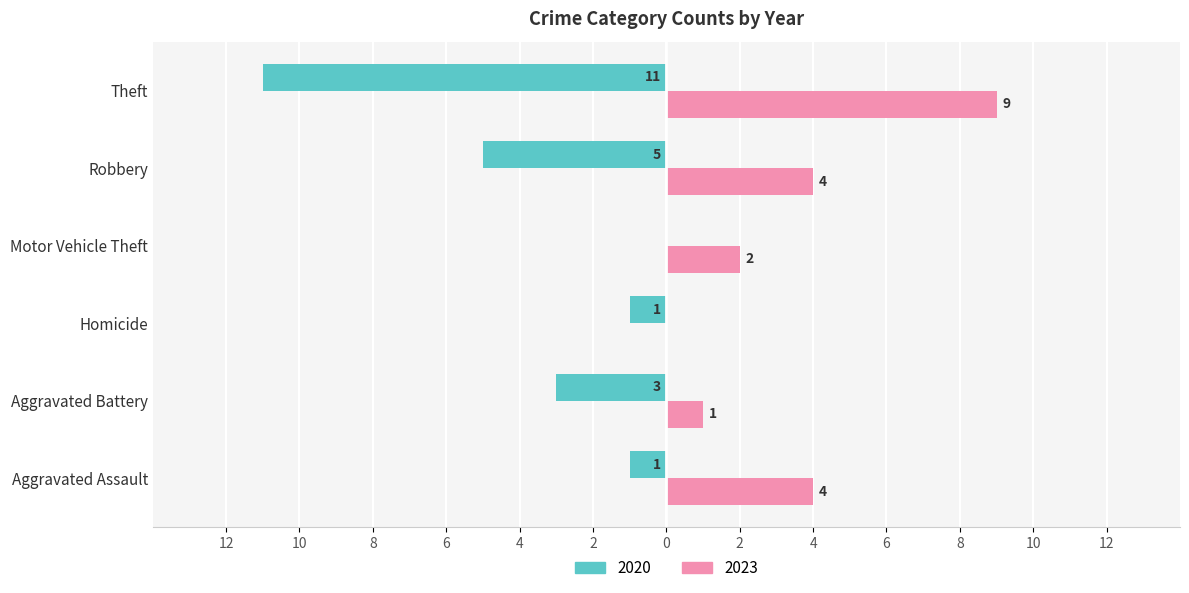

What are all the series names shown in the legend?

2020, 2023